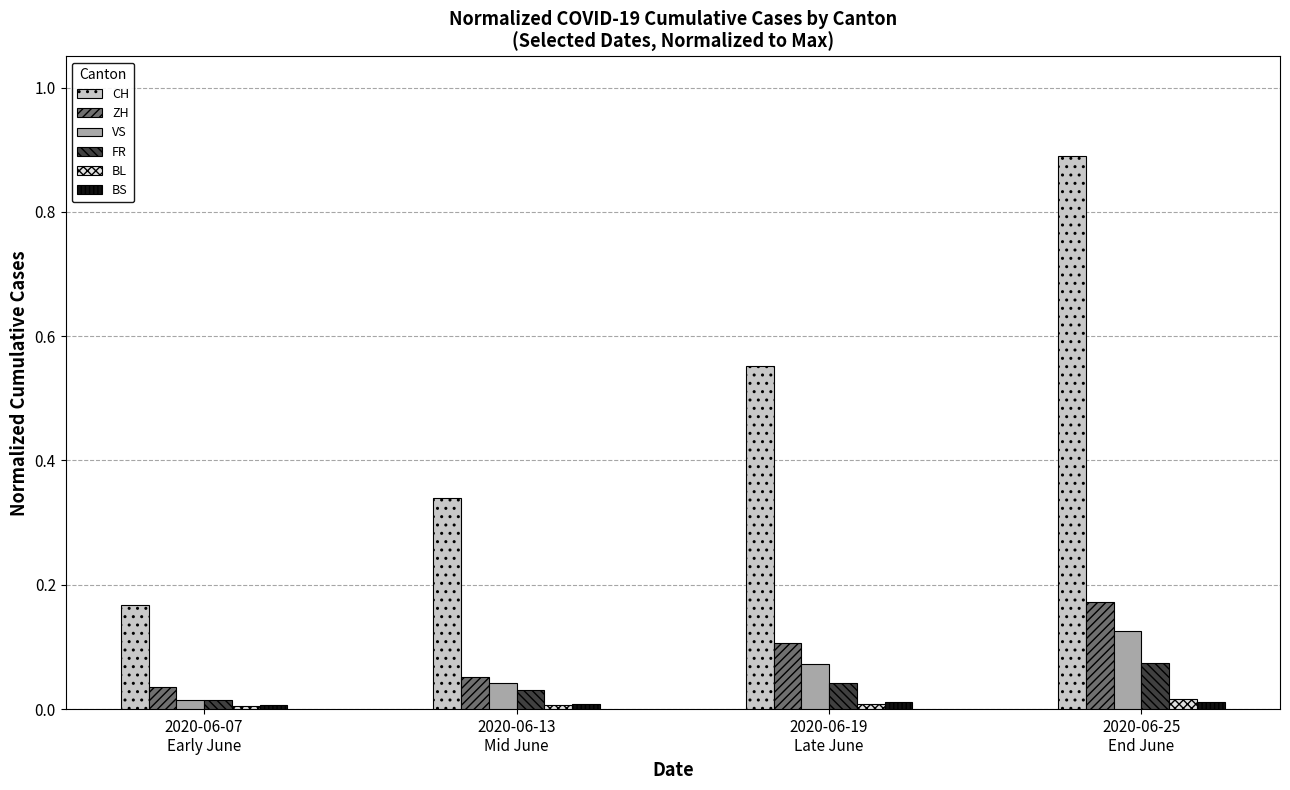

How many ZH values are between 0 and 1?

4